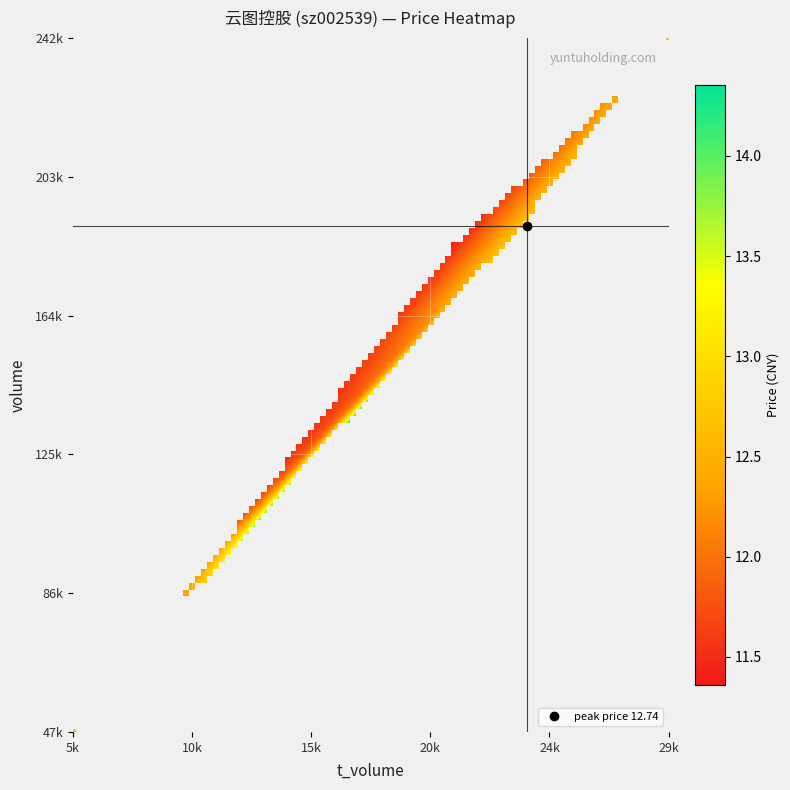

Reading left to right, what are all the values shown in this chart?

price: 12.6	12.5	12.4	12.5	12.6	11.9	11.3	11.6	11.7	11.8	12.5	12.7
volume: 47361.0	86289.0	85749.0	86537.0	65486.0	118339.0	186269.0	149408.0	159780.0	102771.0	242046.0	189269.0
t_volume: 5987.0	10967.0	10589.0	10890.0	8279.0	14264.0	21236.0	17161.0	18632.0	12049.0	29734.0	24077.0
t_change: 0.7	1.3	1.3	1.3	1.0	1.8	2.8	2.2	2.4	1.5	3.6	2.8